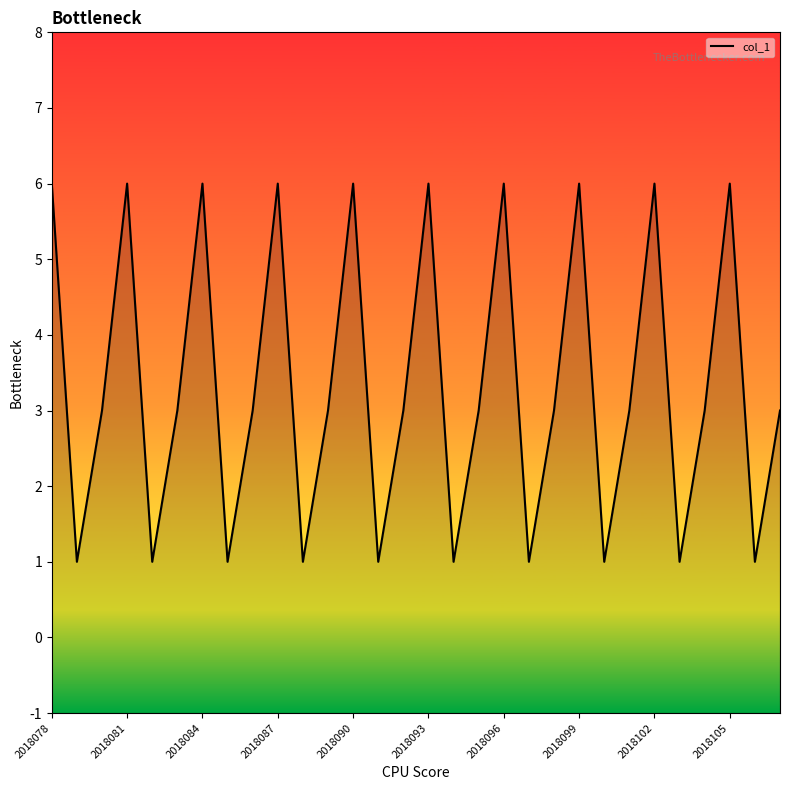

How many lines are shown in the chart?

1